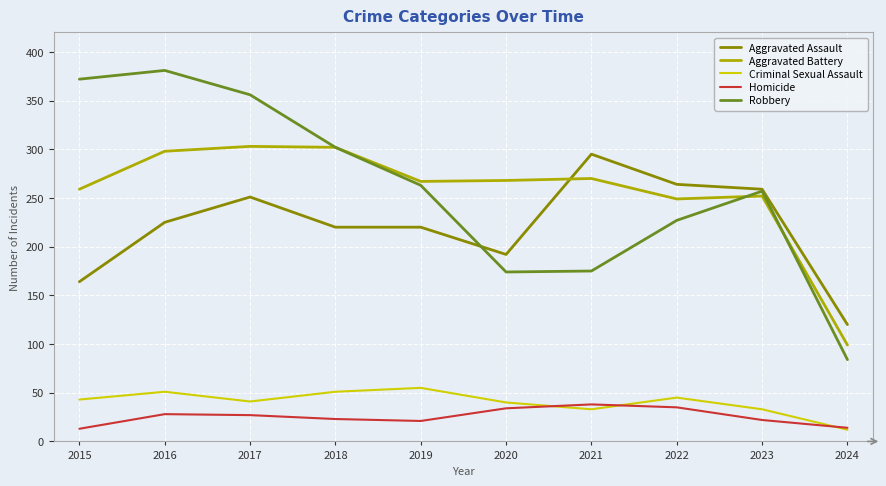

Rank the series at 2021 from lowest to highest value.

Criminal Sexual Assault, Homicide, Robbery, Aggravated Battery, Aggravated Assault